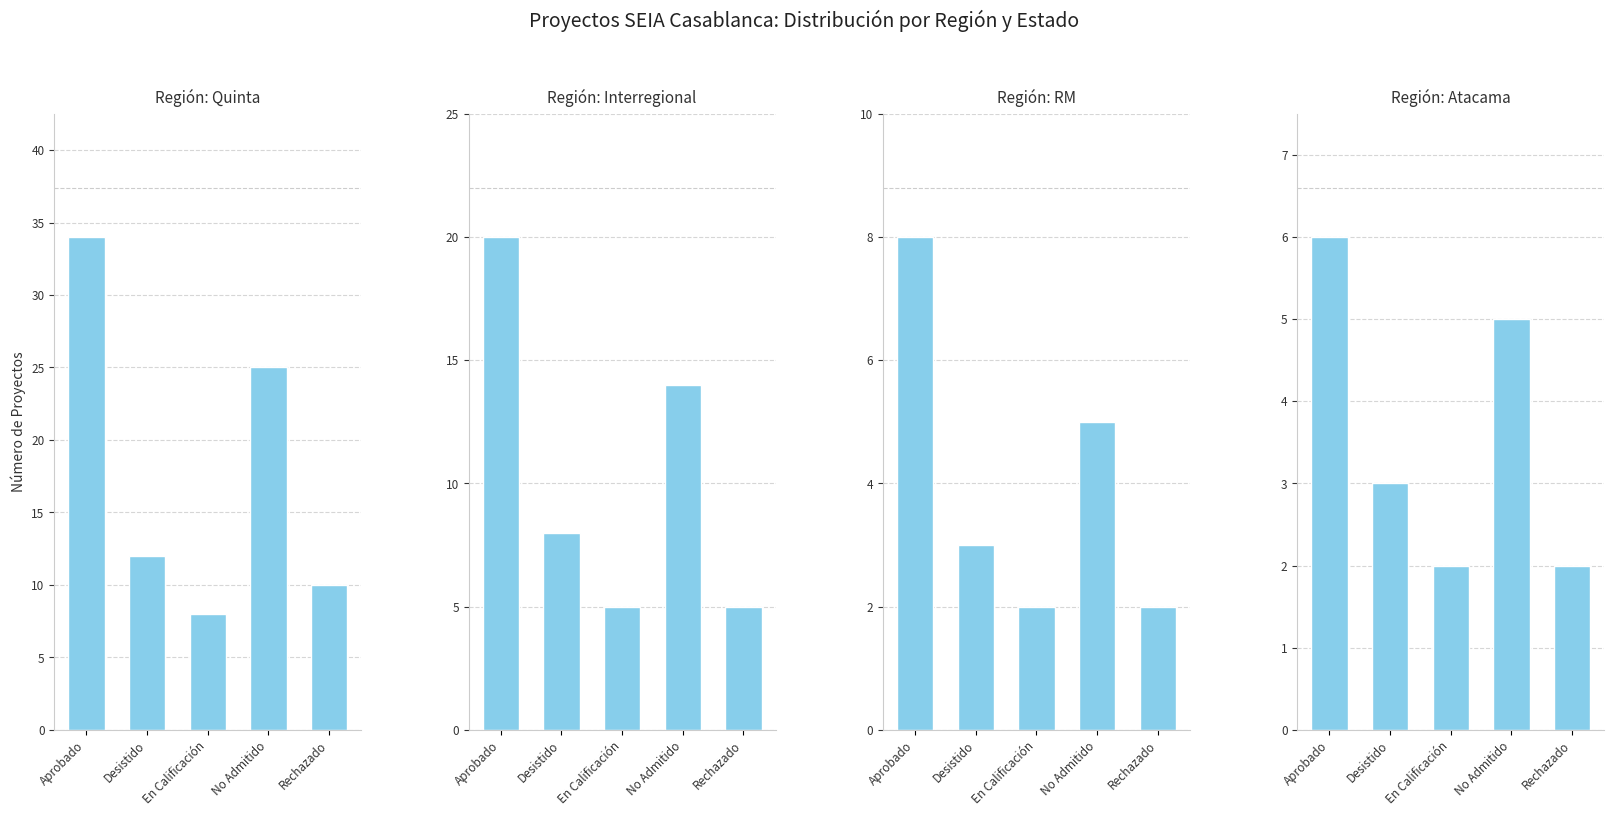

What are all the series names shown in the legend?

Quinta, Interregional, RM, Atacama